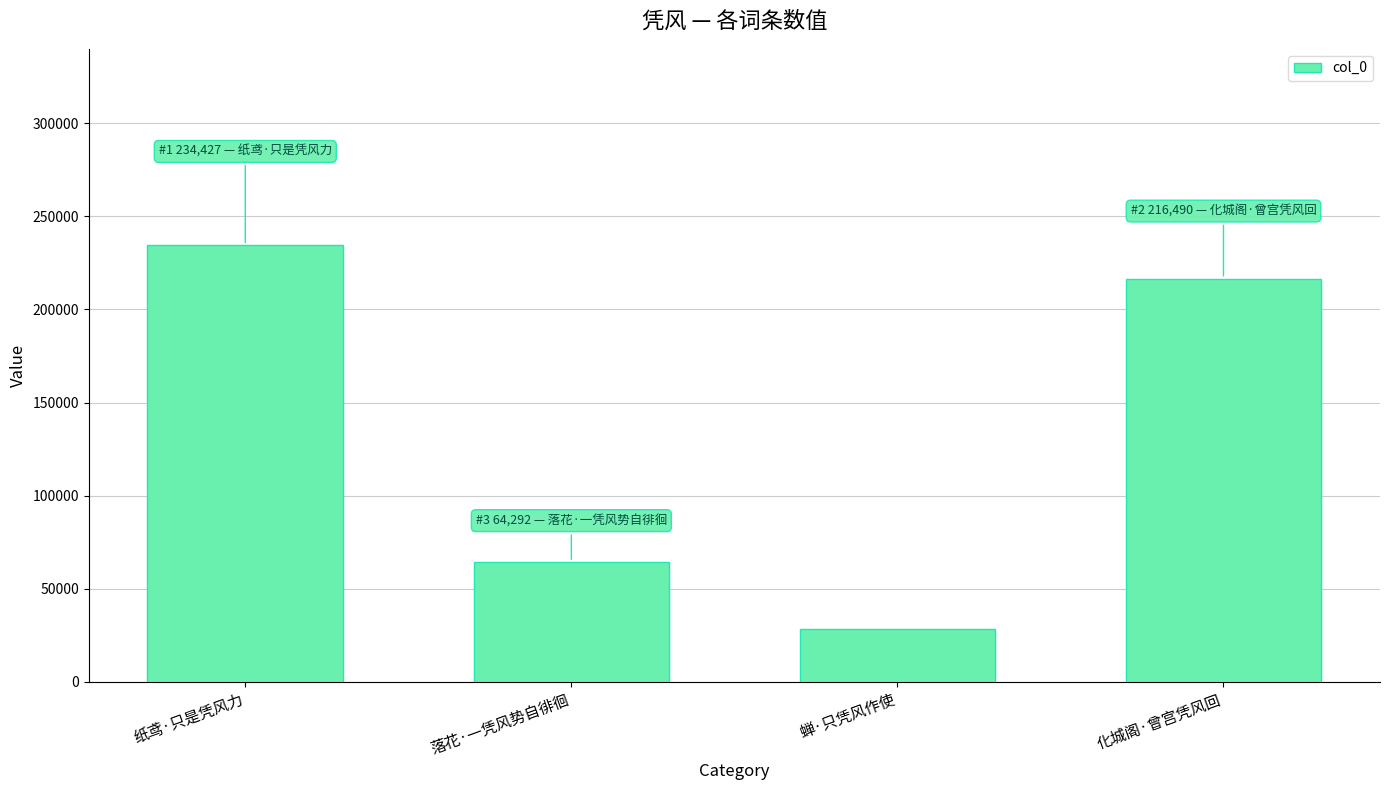

Which category has the highest value across all series?

纸鸢·只是凭风力